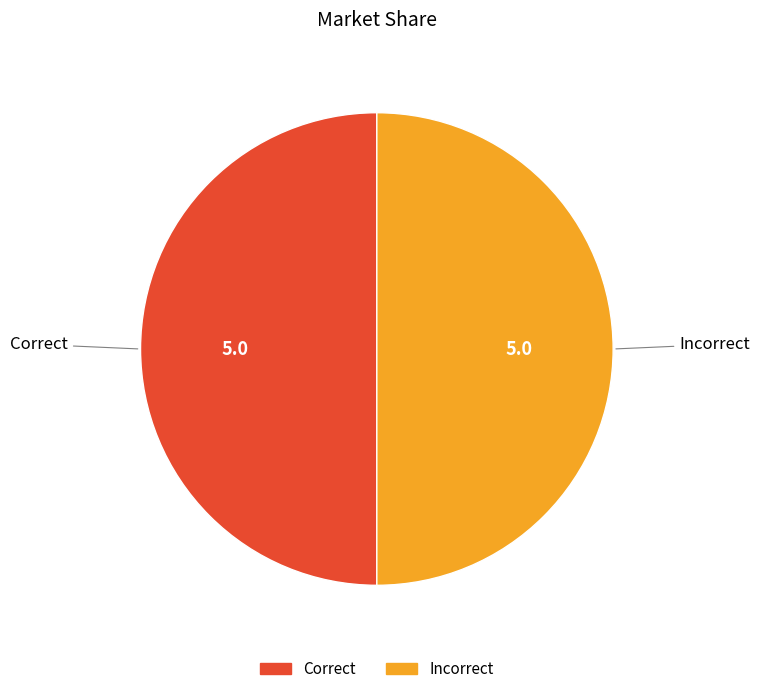

Is there any slice that represents more than half of the pie?

No